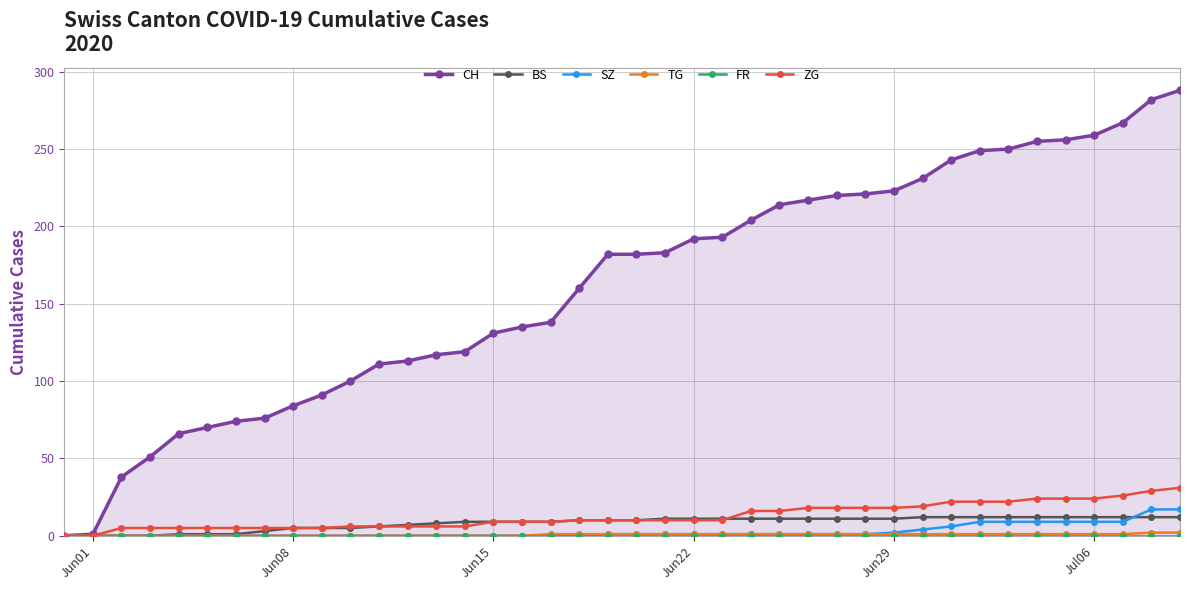

What is the maximum value for ZG?

31